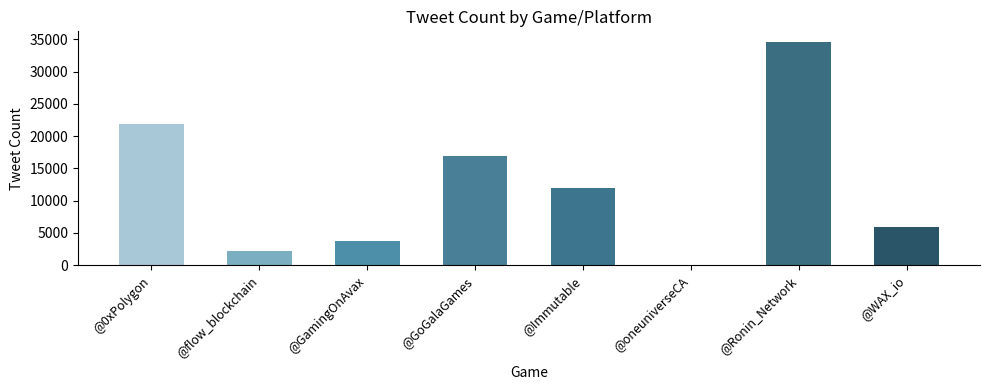

What is the change in value from @GamingOnAvax to @WAX_io?

+2095